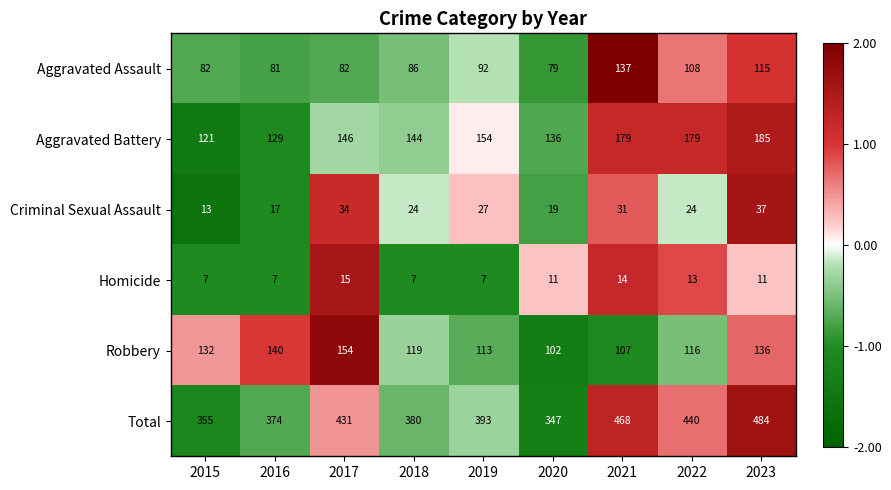

Which category has the highest value across all series?

2023